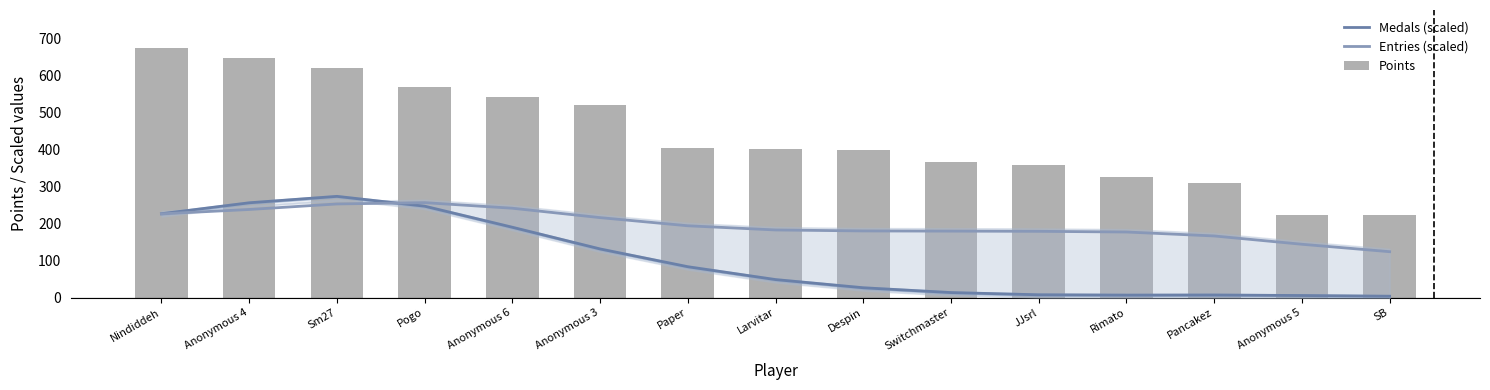

What position from the left is SB?

15